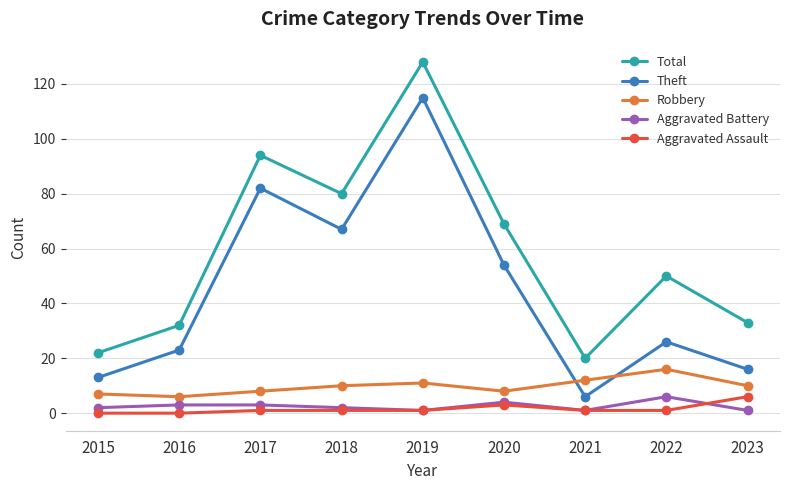

Which series has the largest total across all categories?

Total